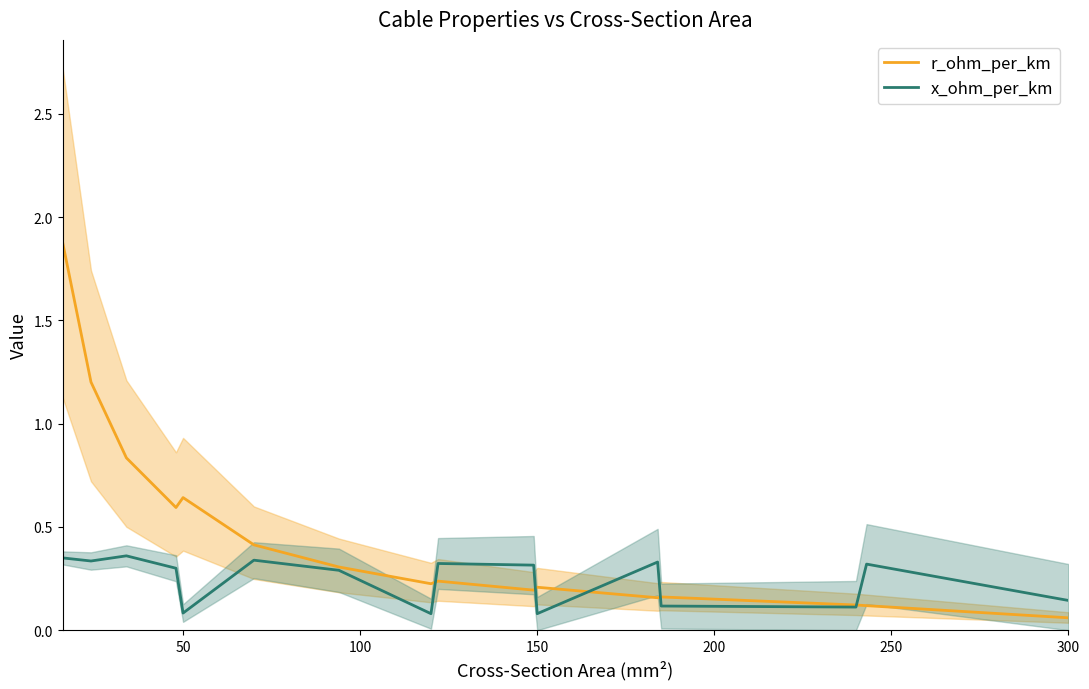

What is the maximum value shown in the chart?

1.9